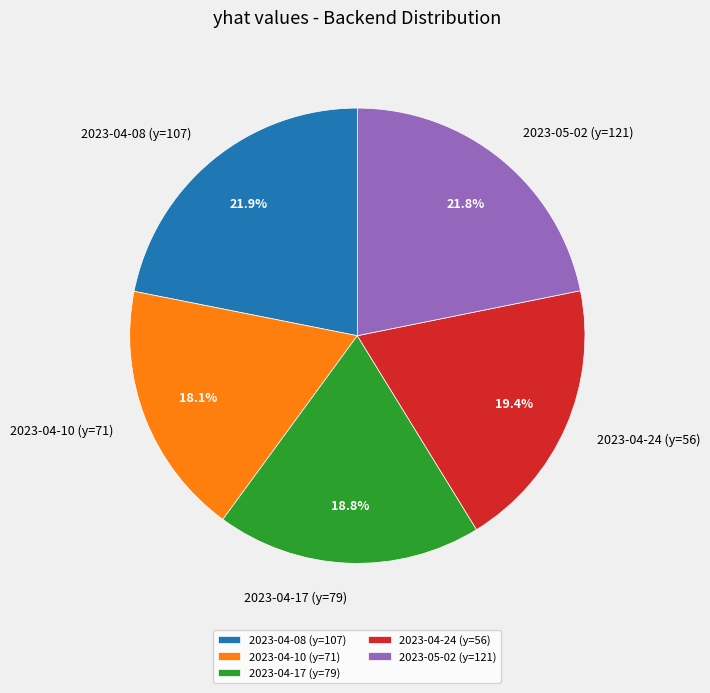

How many segments does this pie chart have?

5